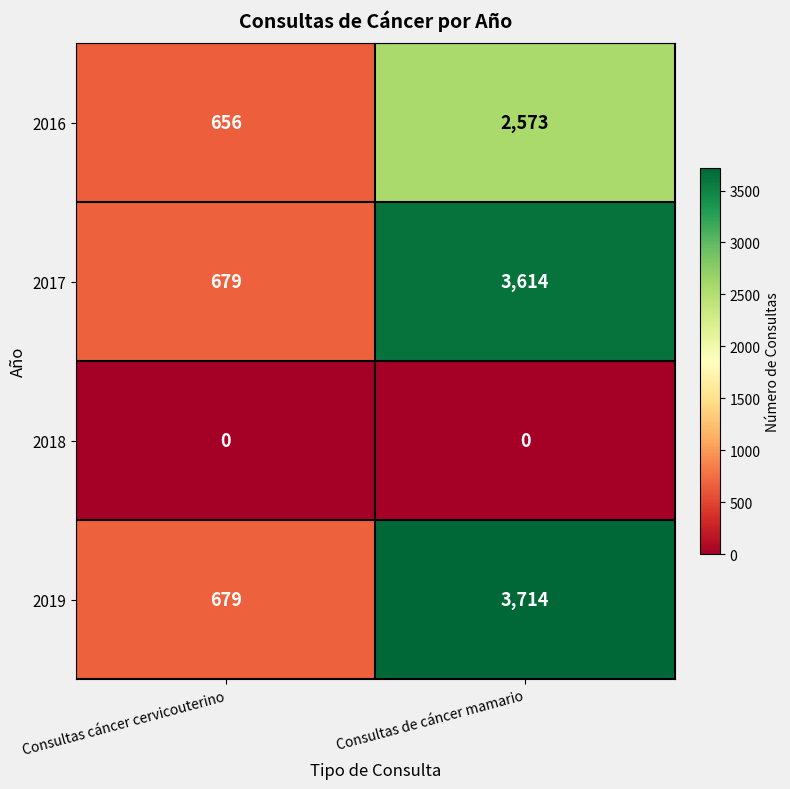

At Consultas de cáncer mamario, list the series in order from largest to smallest.

2019, 2017, 2016, 2018